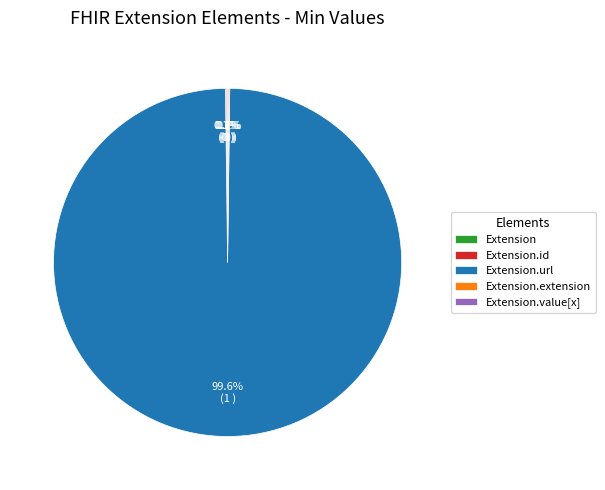

Is there a majority slice in this chart?

Yes